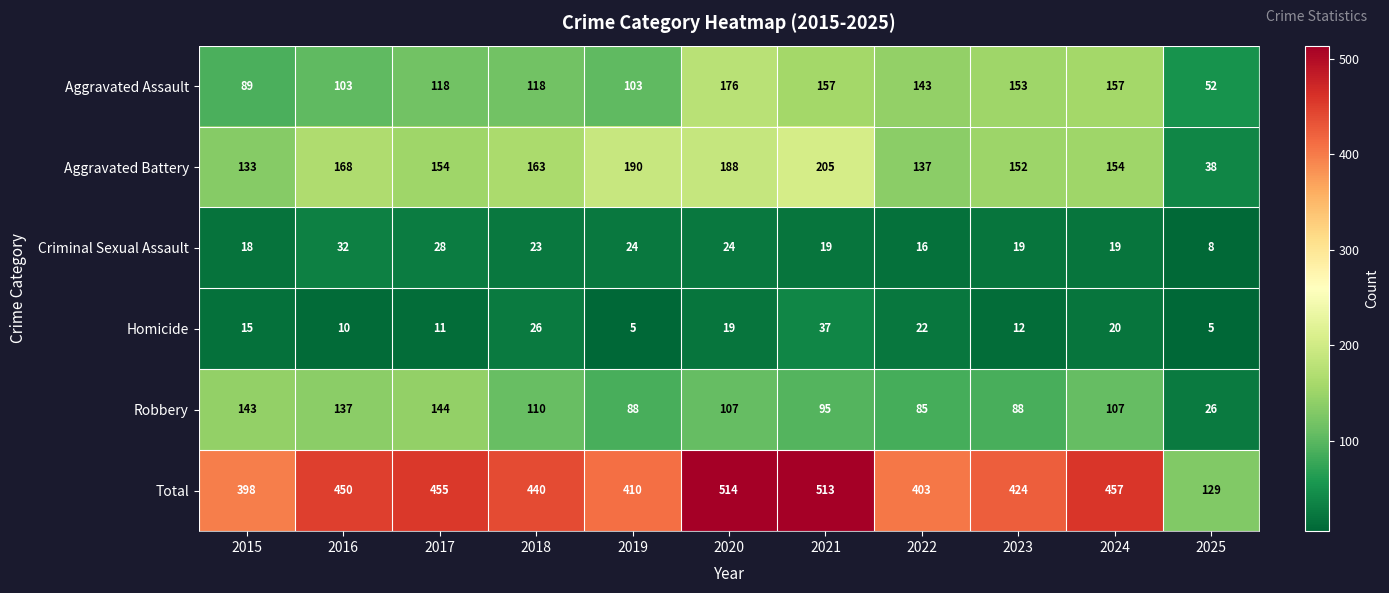

What is the minimum value shown in the chart?

5